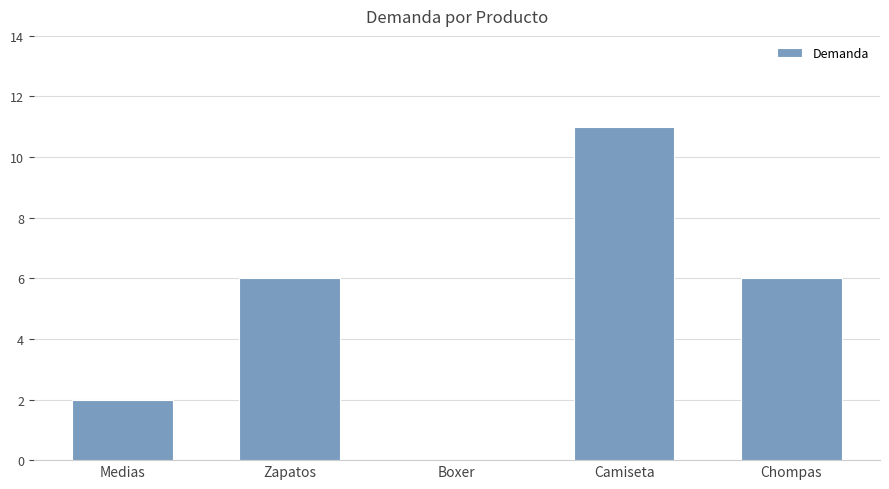

Is it true that the value at Medias is 1?

False